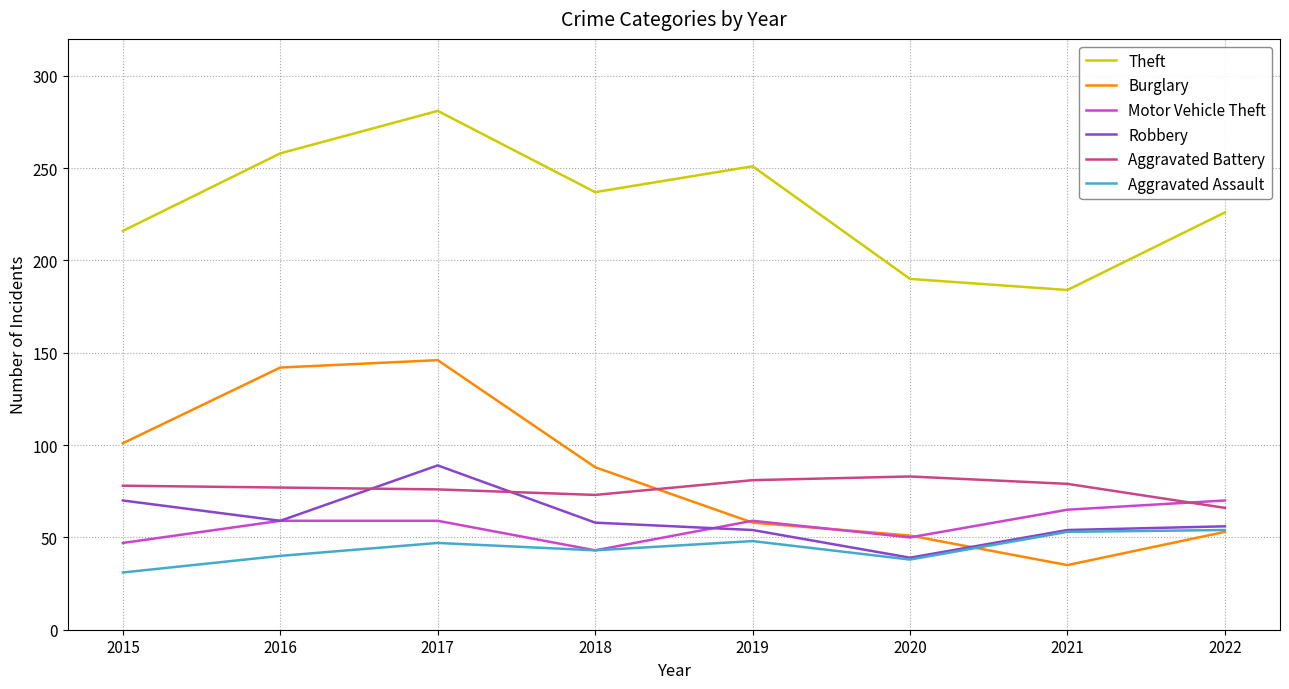

At which label is Theft closest to 232?

2018